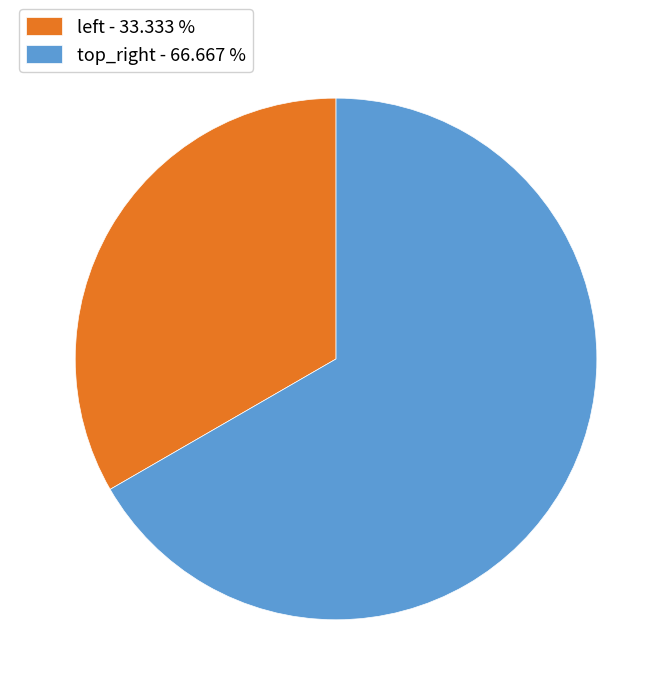

Which category accounts for the majority?

top_right